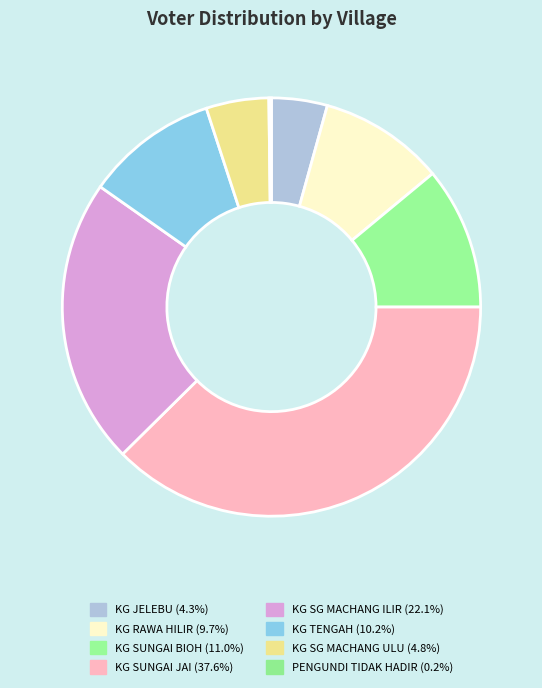

Is KG RAWA HILIR the majority of the pie?

No